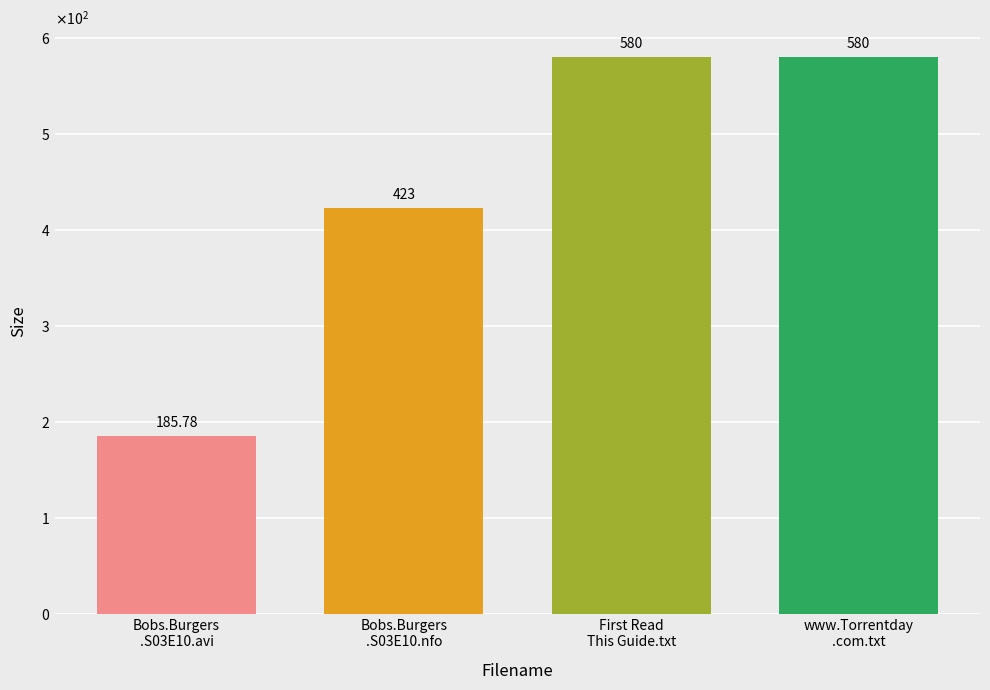

Where is the data nearest to the value 382?

Bobs.Burgers
.S03E10.nfo